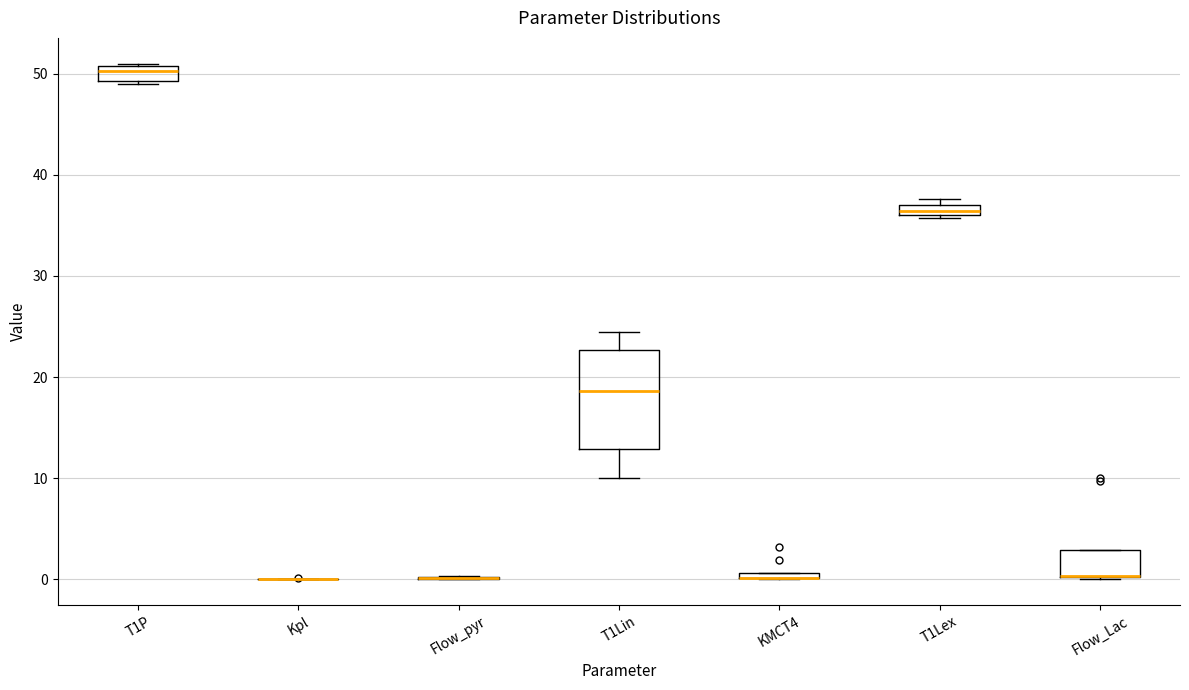

Comparing the boxes themselves (not the whiskers), which one is the tallest?

T1Lin